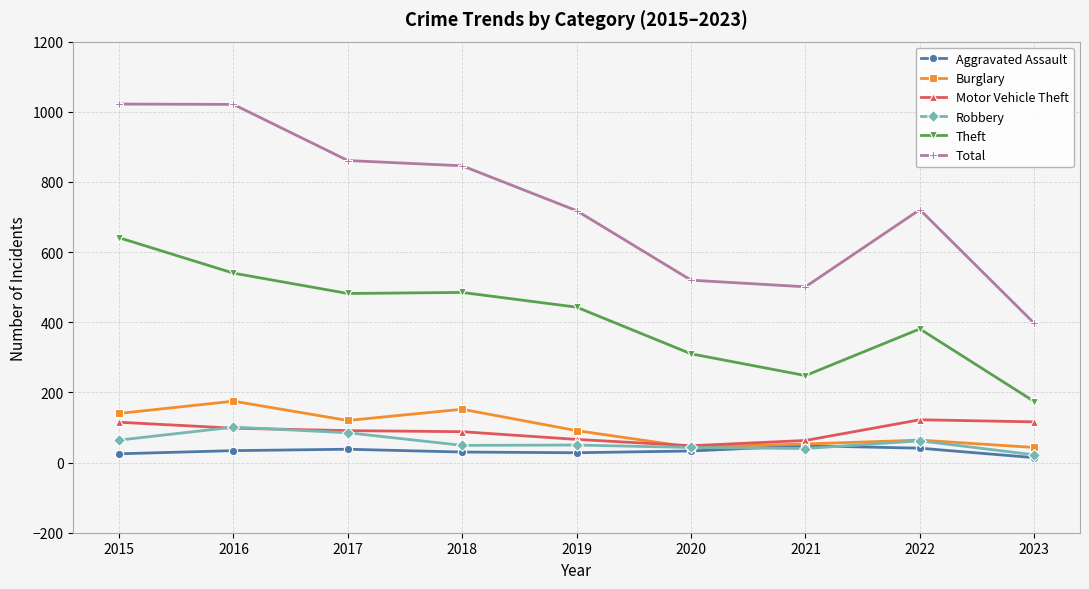

What is the highest value of the Robbery series?

101